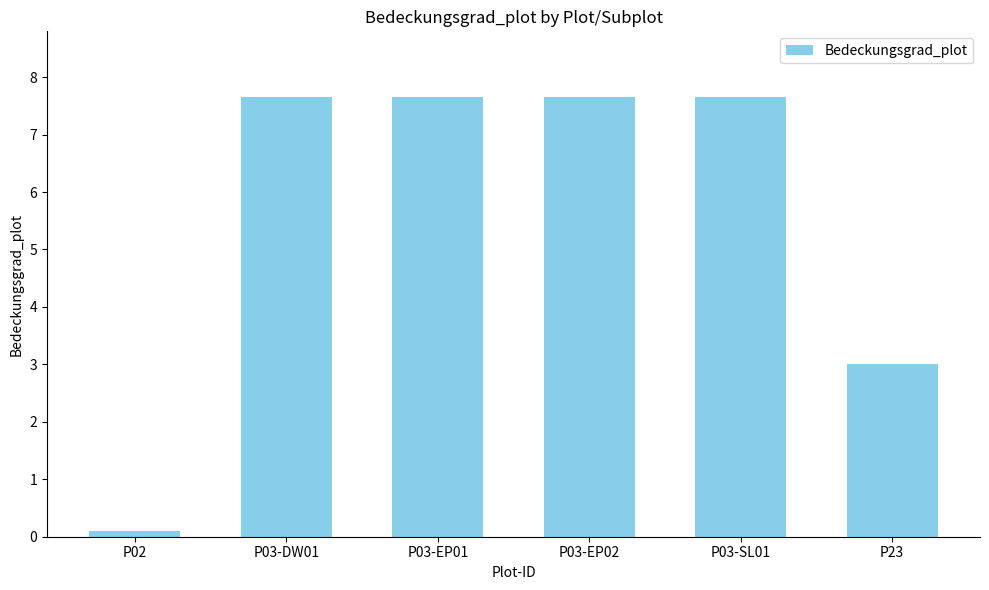

What is the sum of all values?

33.7